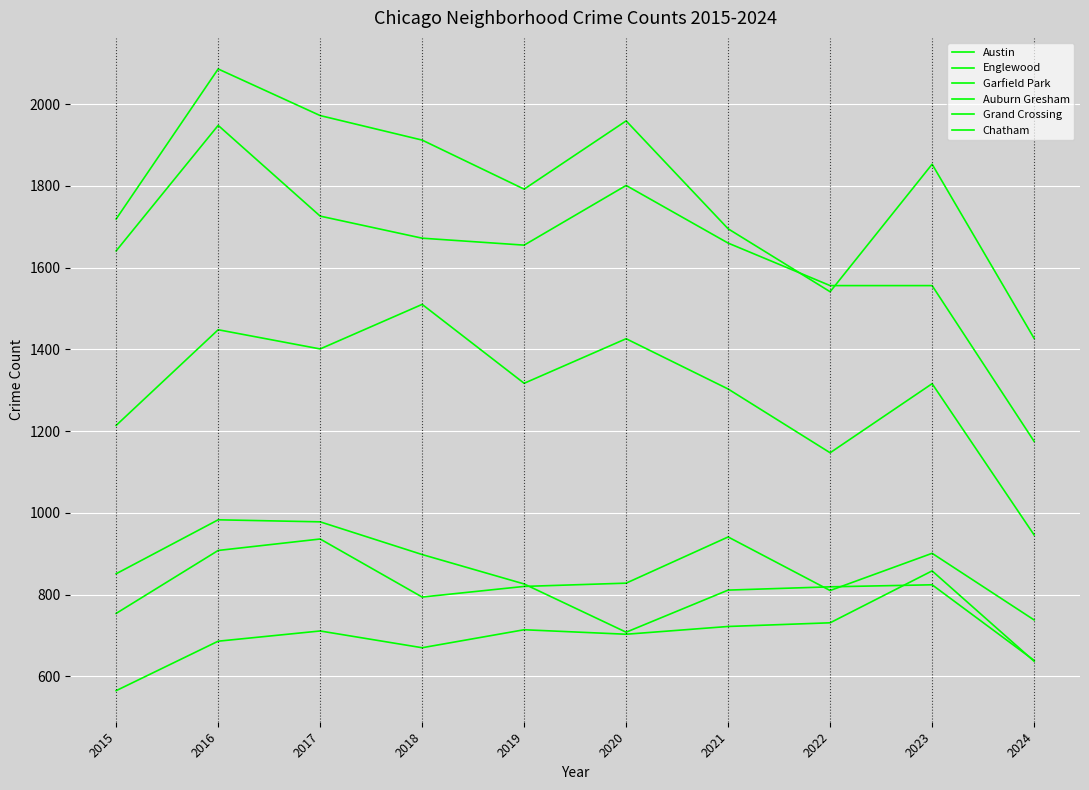

How many lines are shown in the chart?

6